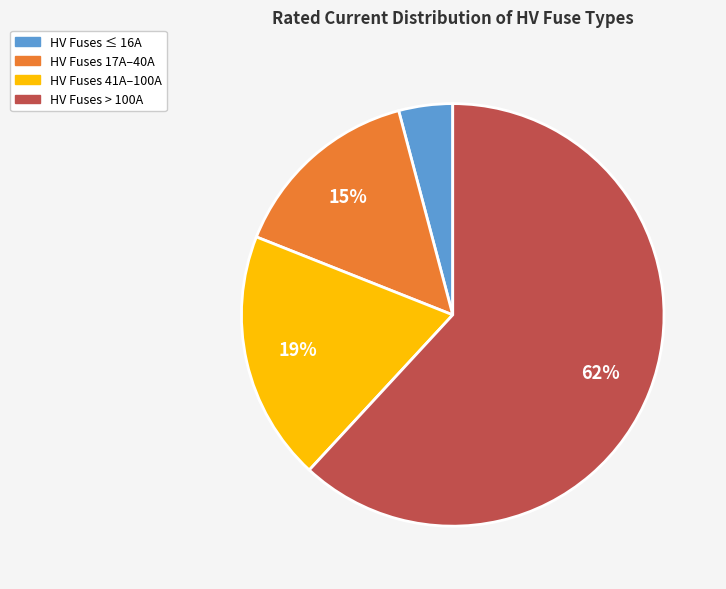

To the nearest percent, what is the average slice percentage?

25%